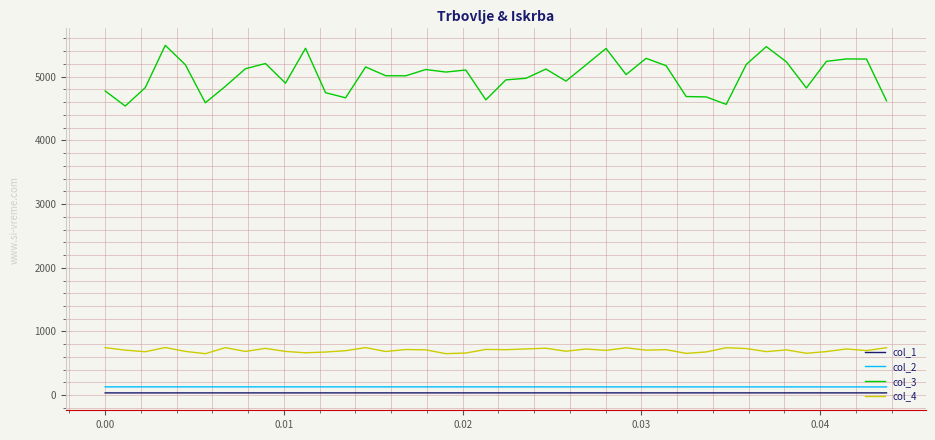

What are all the series names shown in the legend?

col_1, col_2, col_3, col_4